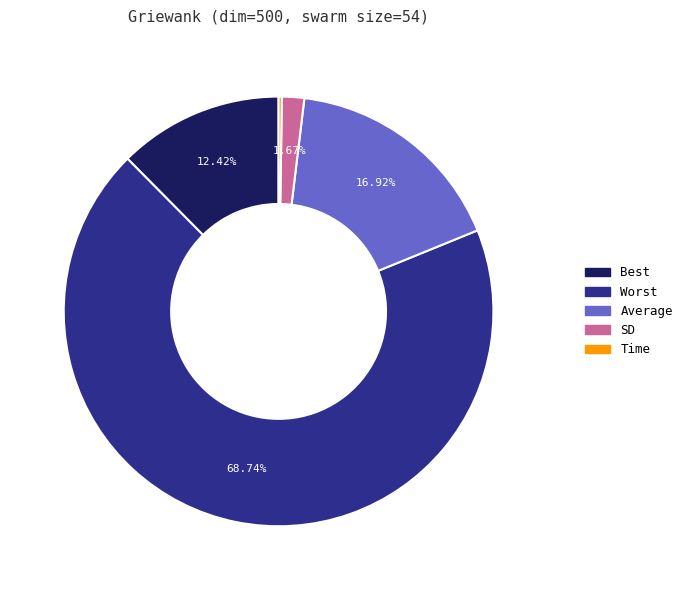

Is the sum of SD and Average greater than half?

No